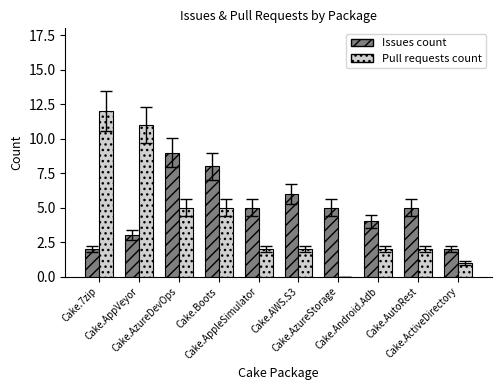

What is the sum of all Pull requests count values?

42